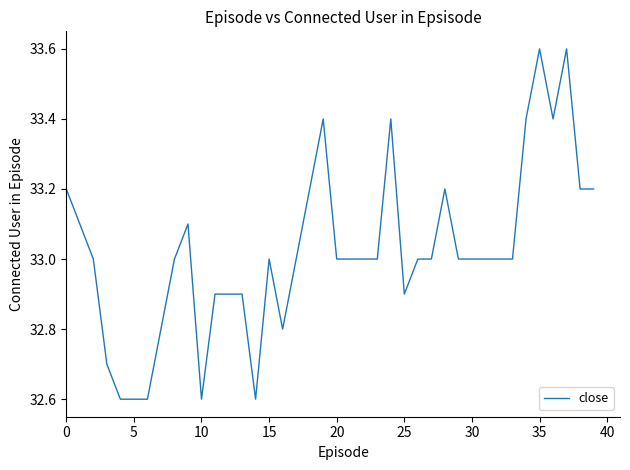

What is the smallest value displayed?

32.6